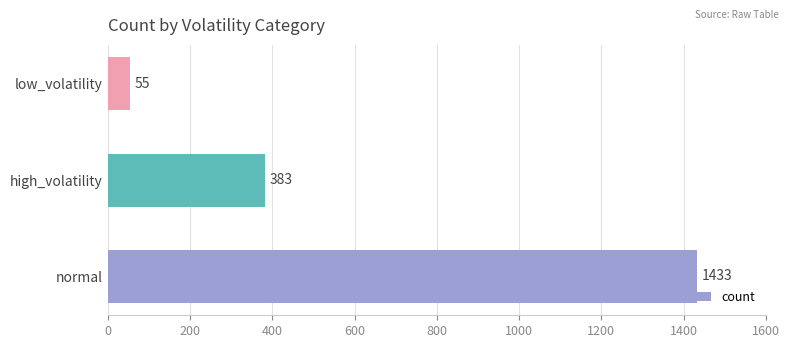

Reading top to bottom, list all the values displayed in this chart.

55	383	1433